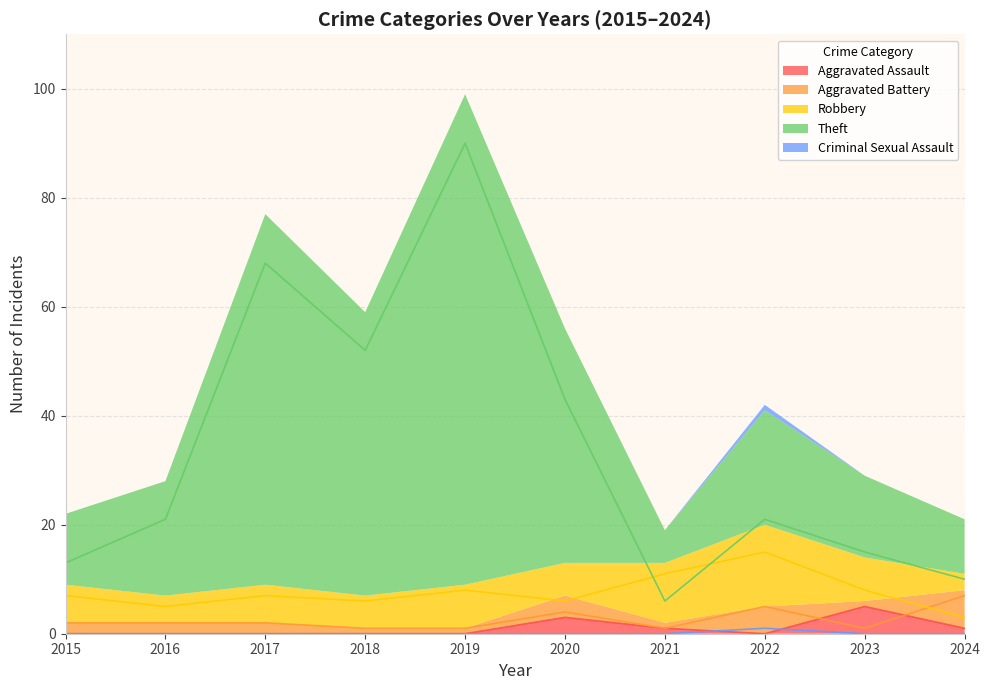

True or false: Theft has a value of 6 at 2021.

True